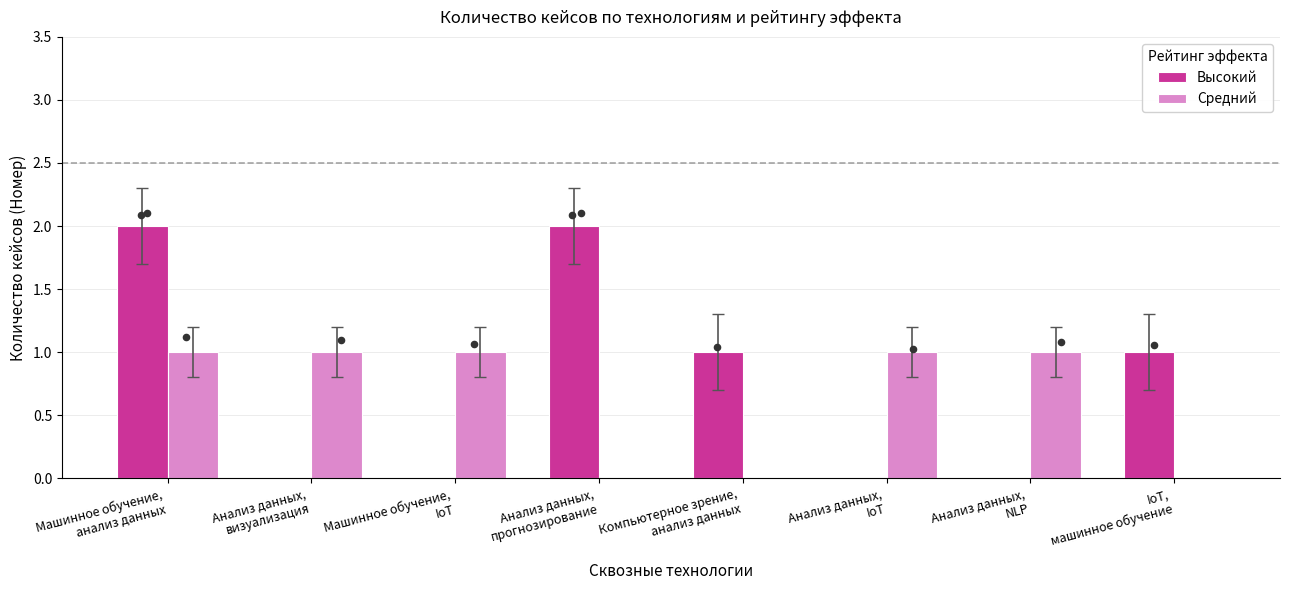

At which category is the sum across all series the highest?

Машинное обучение,
анализ данных